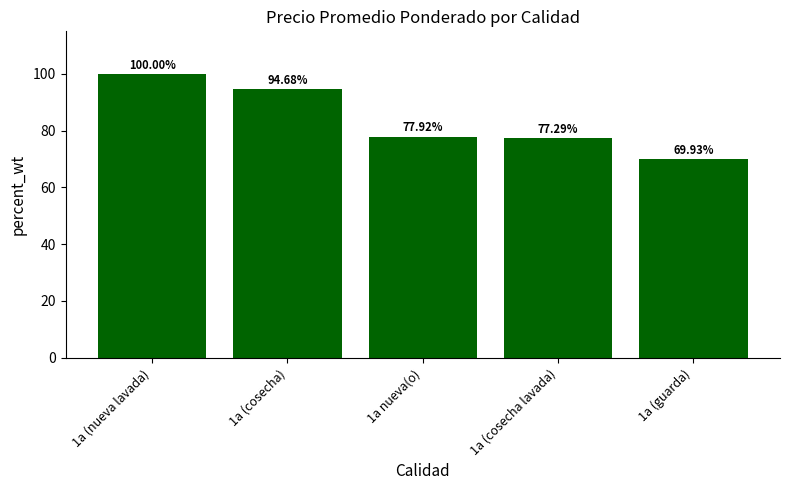

What is the difference between the second highest and minimum values?

24.7